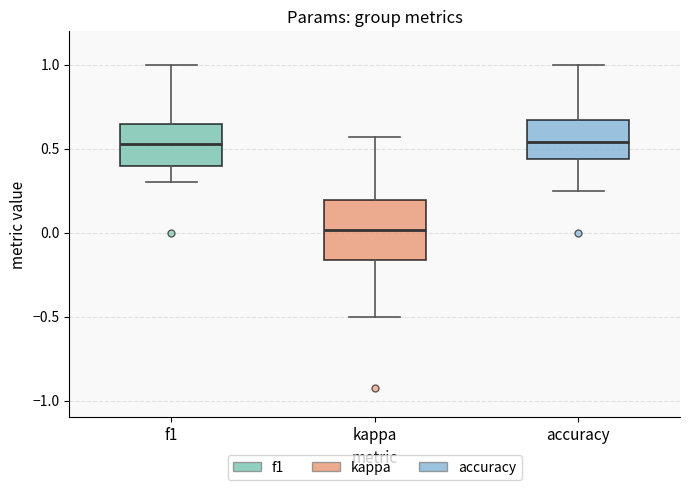

Reading left to right, transcribe this box plot: for each box, give where its median line is, the range the box spans, and where its two whiskers end, as read against the y-axis. The values are not printed on the chart, so give them approximately, as read against the axis.

f1: median 0.55, box 0.40 to 0.65, whiskers 0.30 to 1.00
kappa: median 0.00, box -0.15 to 0.20, whiskers -0.50 to 0.55
accuracy: median 0.55, box 0.45 to 0.65, whiskers 0.25 to 1.00